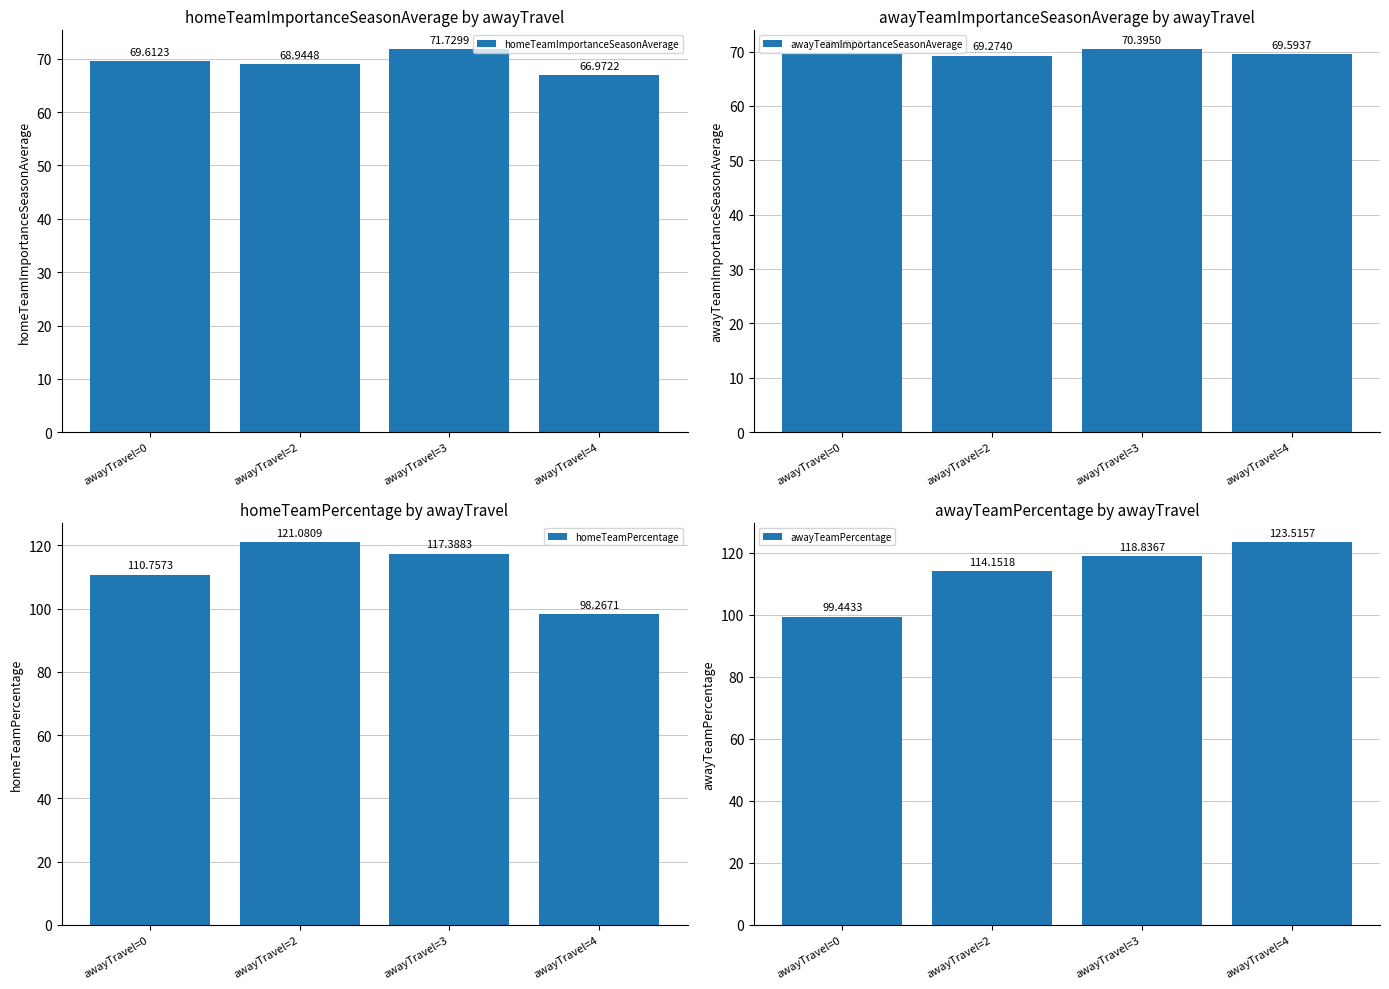

What is the total value across all series at awayTravel=3?

378.3